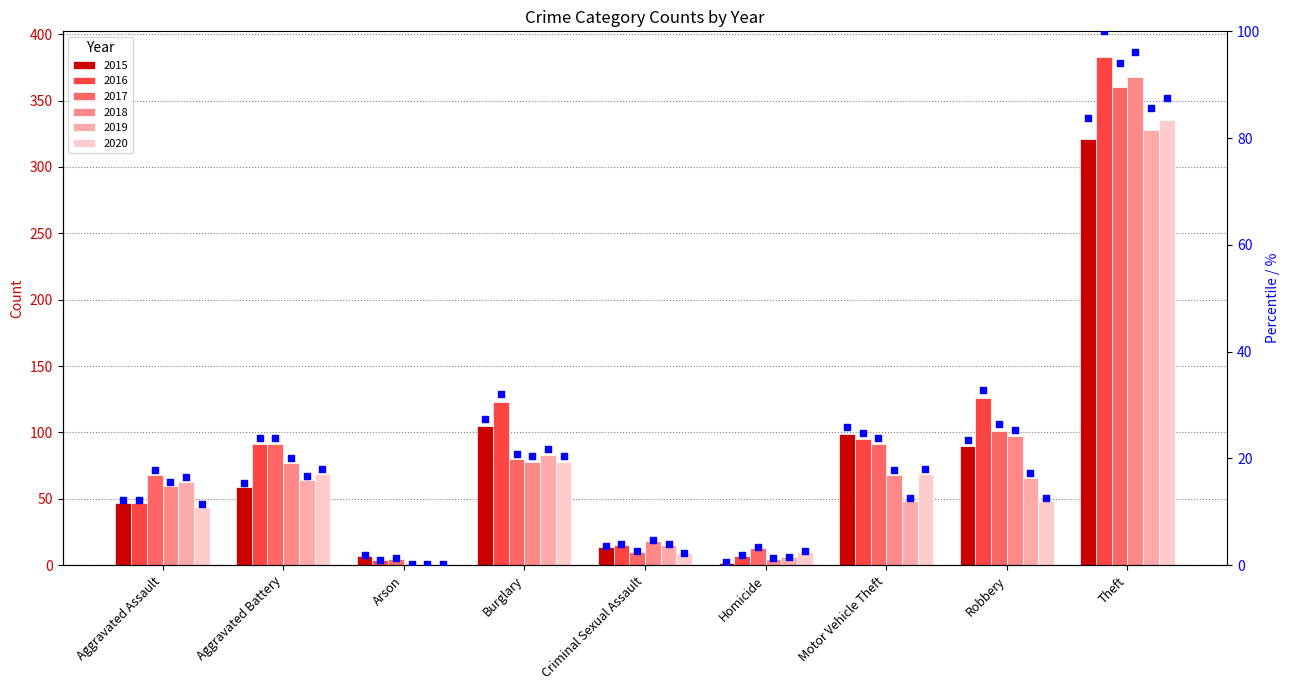

Approximately how many times larger is the value at Arson compared to Aggravated Battery?

0.1